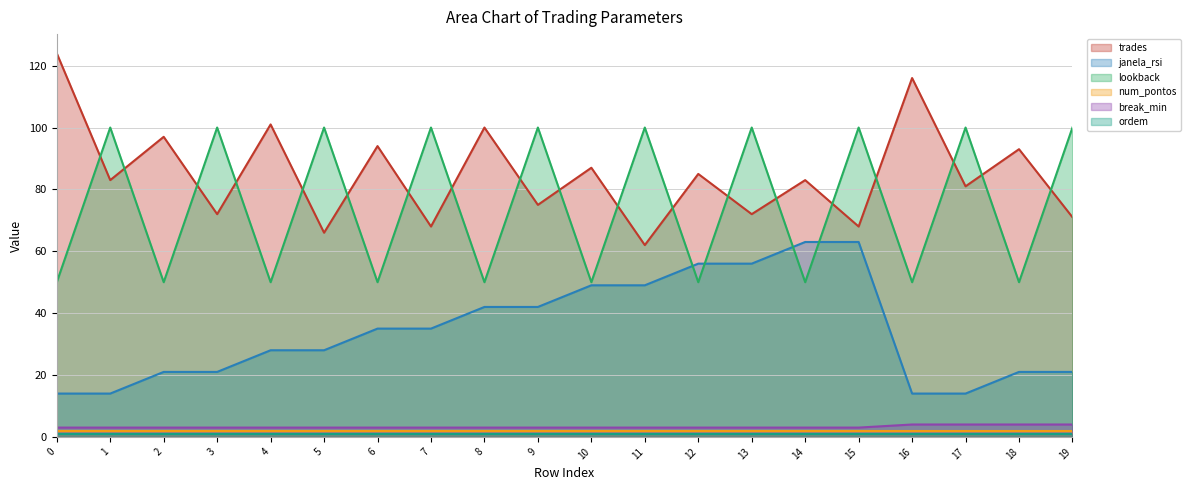

Count the number of data series in this chart.

6